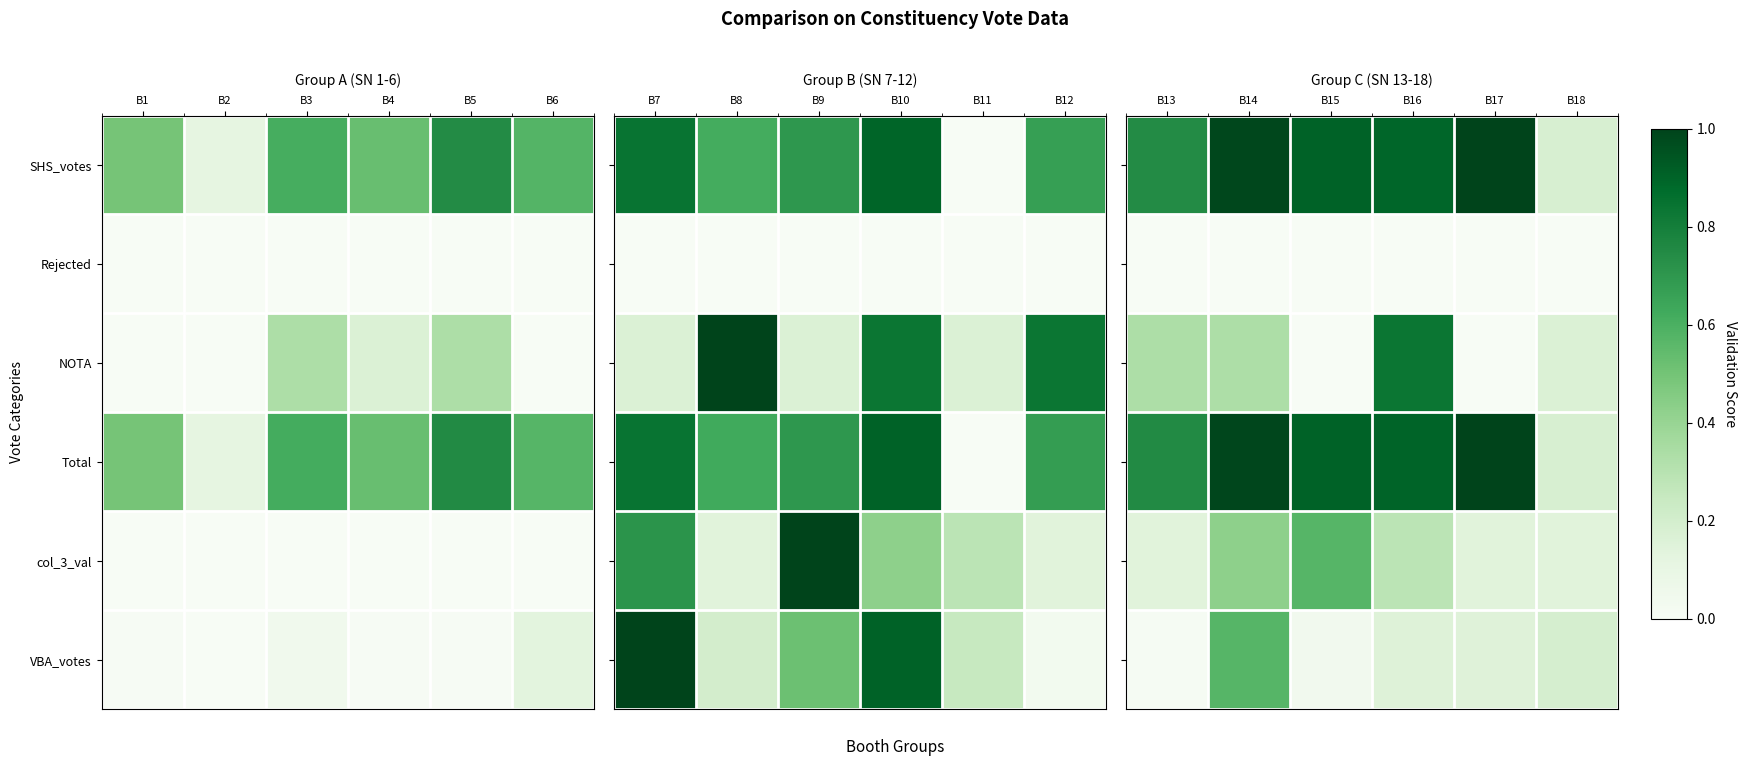

Between B3 and B4, which is larger?

B3